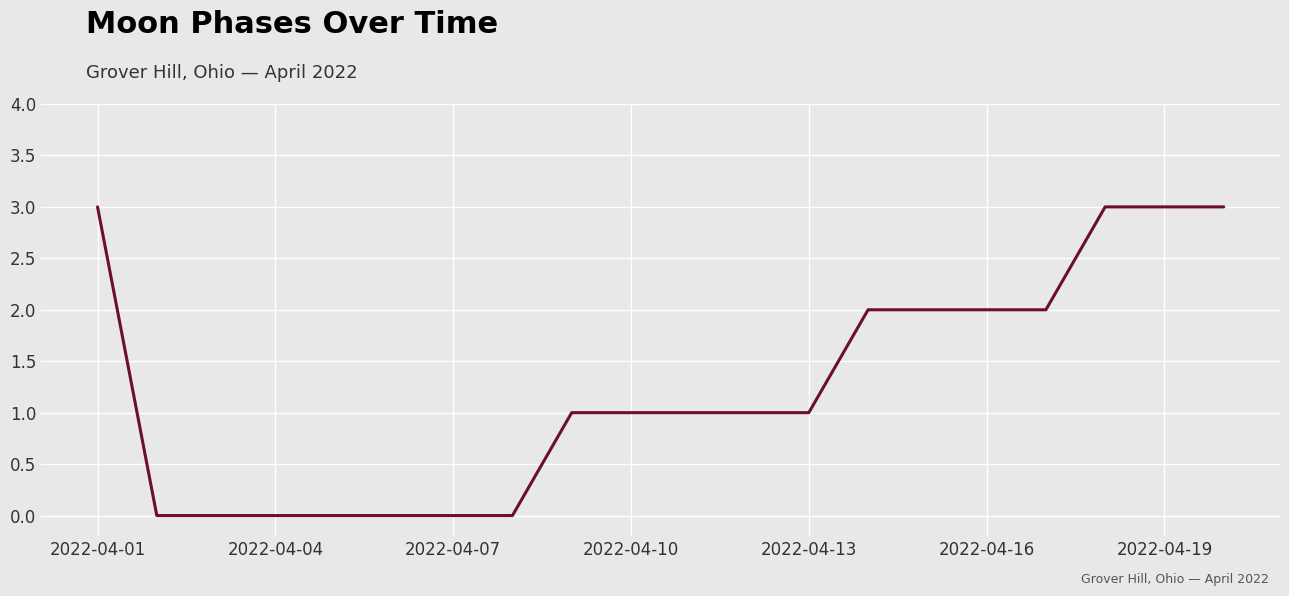

Does the chart have visible grid lines?

Yes